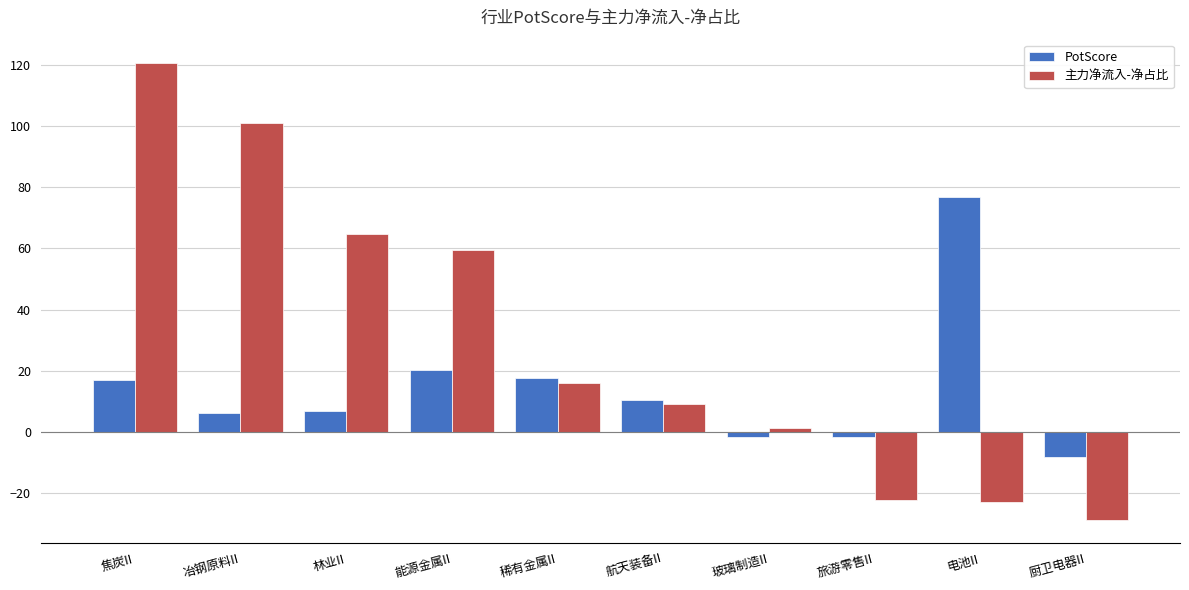

At which label does 主力净流入-净占比 first exceed 15?

焦炭II